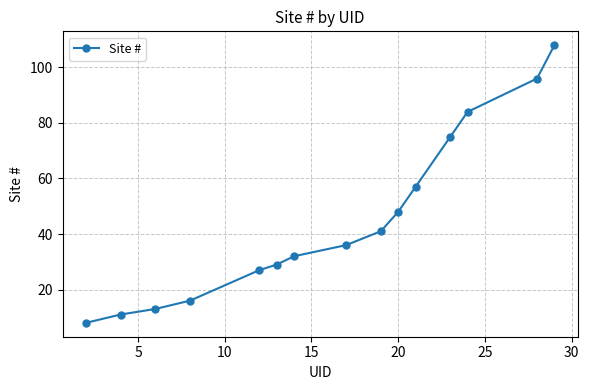

How many data points does each series have?

15